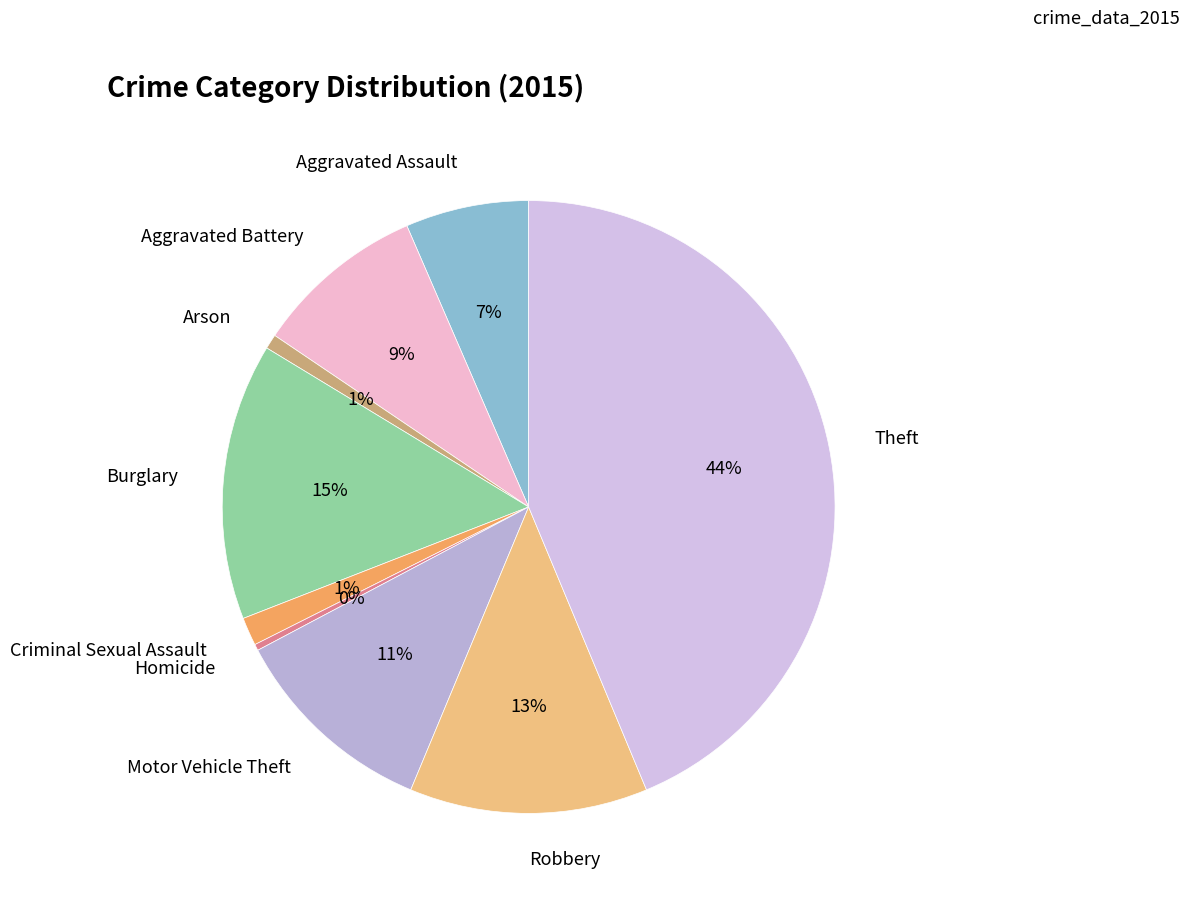

Rank the categories by value from lowest to highest.

Homicide, Arson, Criminal Sexual Assault, Aggravated Assault, Aggravated Battery, Motor Vehicle Theft, Robbery, Burglary, Theft